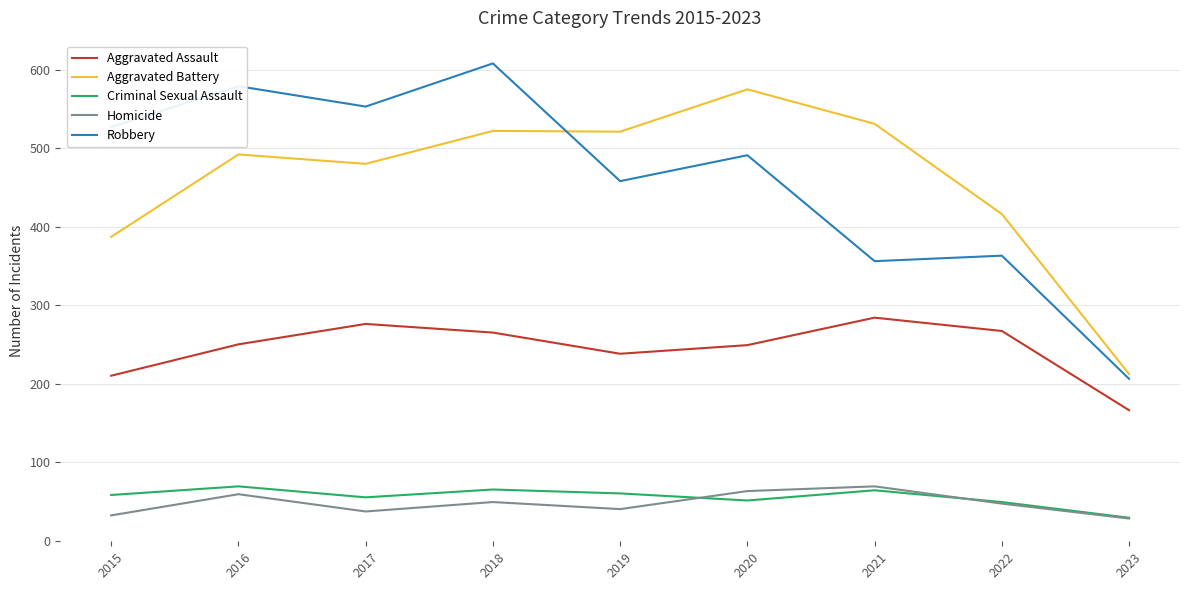

Is this an area chart (filled region under the line)?

No